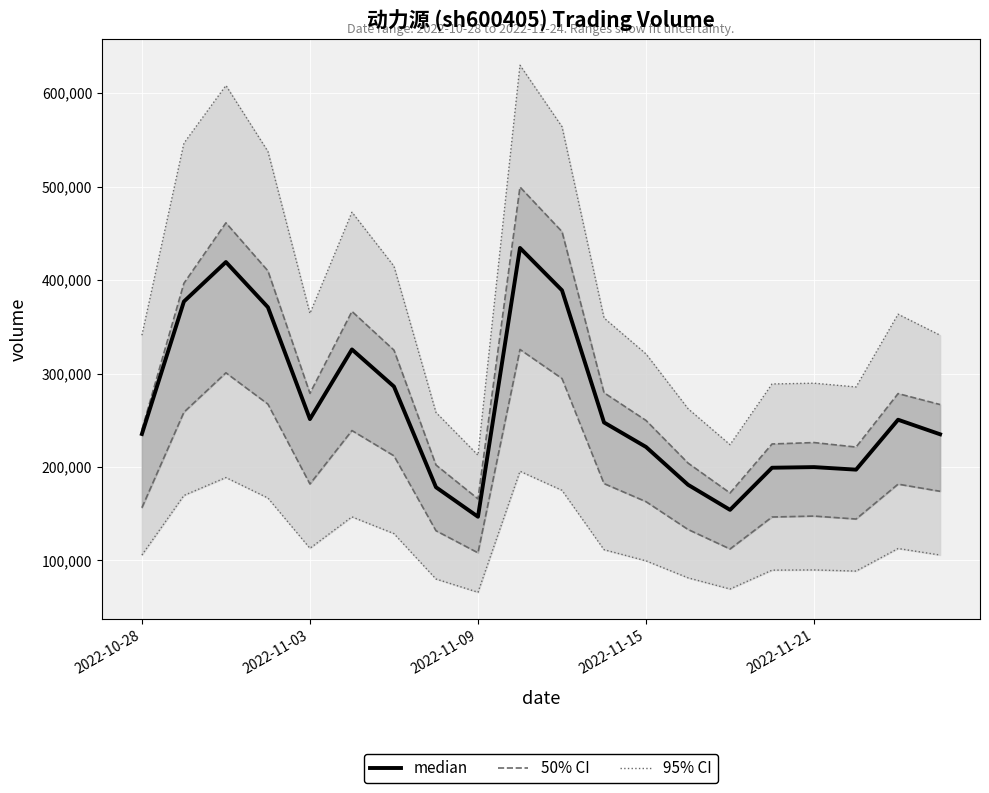

List the labels in order of value, largest first.

9, 2022-11-09, 10, 2022-11-03, 2022-11-15, 5, 6, 2022-11-21, 18, 11, 2022-10-28, 19, 12, 16, 15, 17, 13, 7, 14, 8